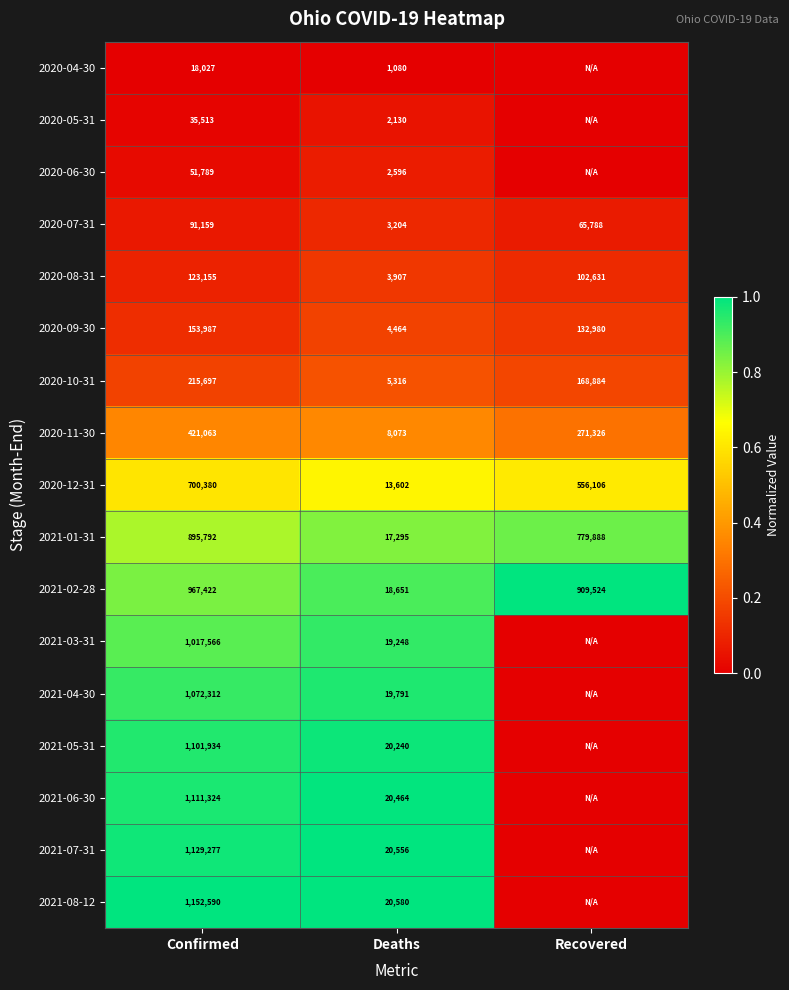

What is the difference between the maximum and minimum values in the 2020-07-31 series?

87955